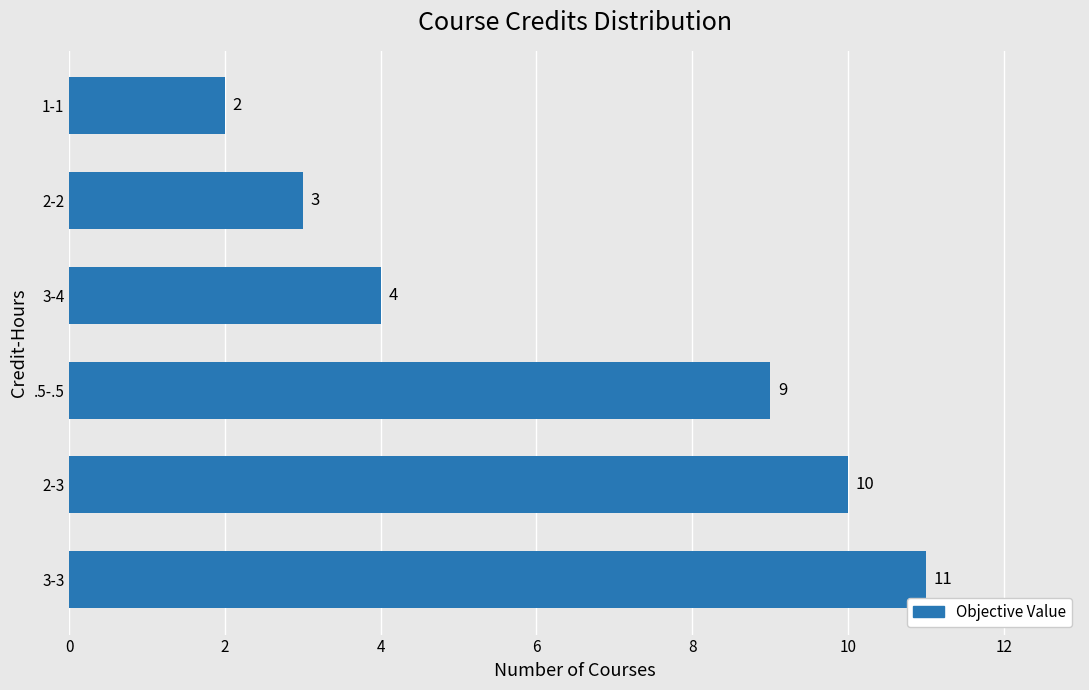

At which category does the chart reach its minimum across all series?

1-1